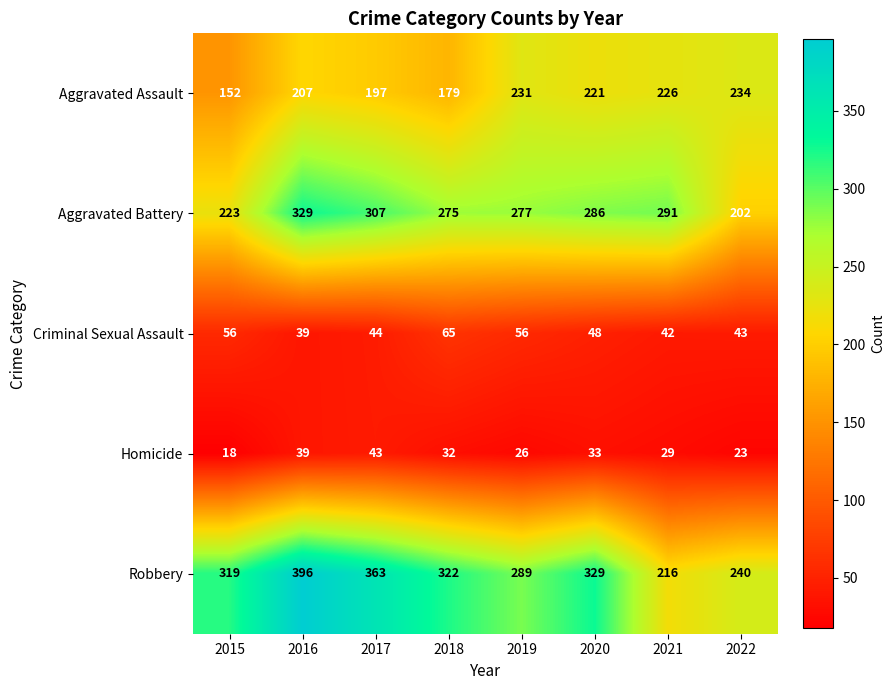

What is the difference between the maximum and minimum values in the Robbery series?

180